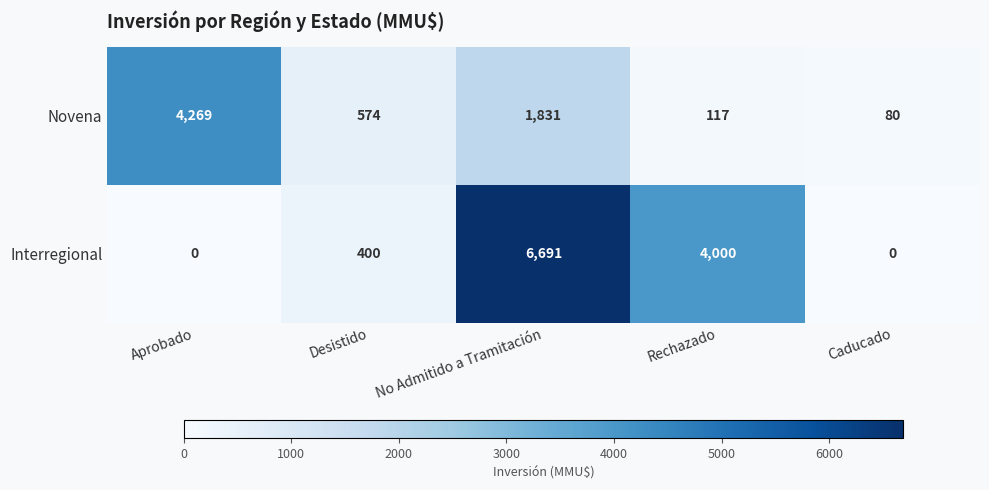

What is the greatest value displayed?

6691